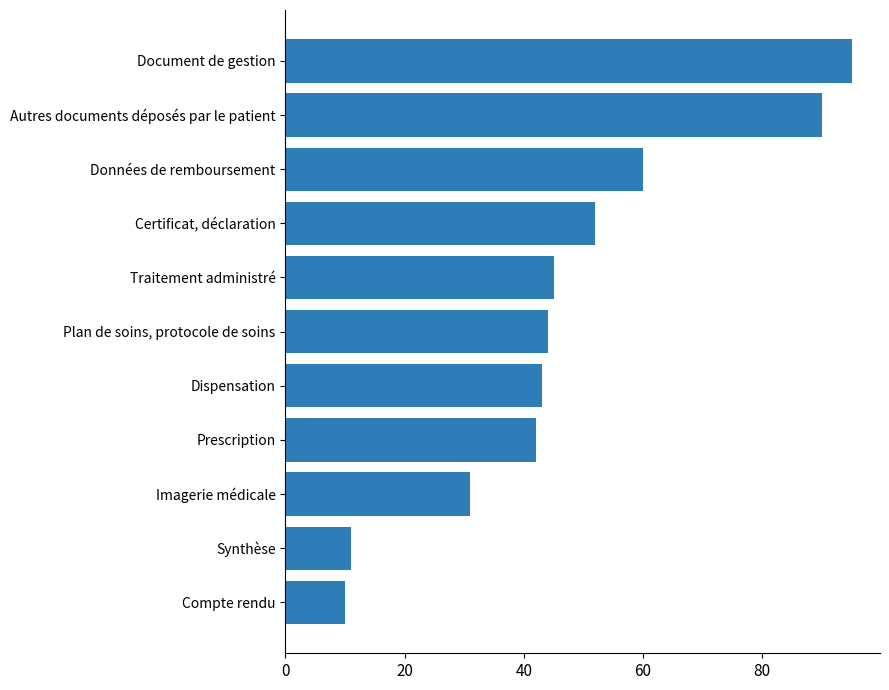

Reading bottom to top, list all the values displayed in this chart.

10	11	31	42	43	44	45	52	60	90	95